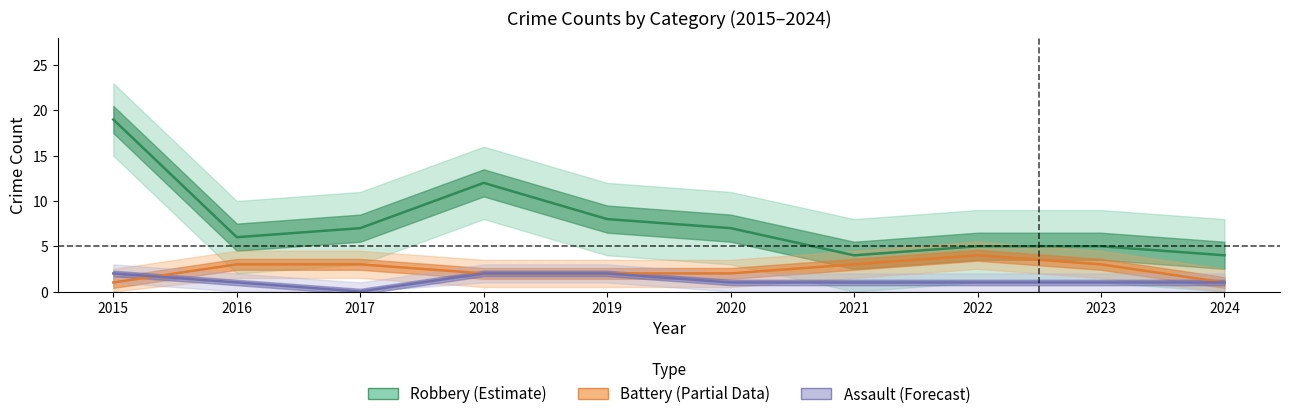

Which has a higher value, 2018 or 2023?

2018